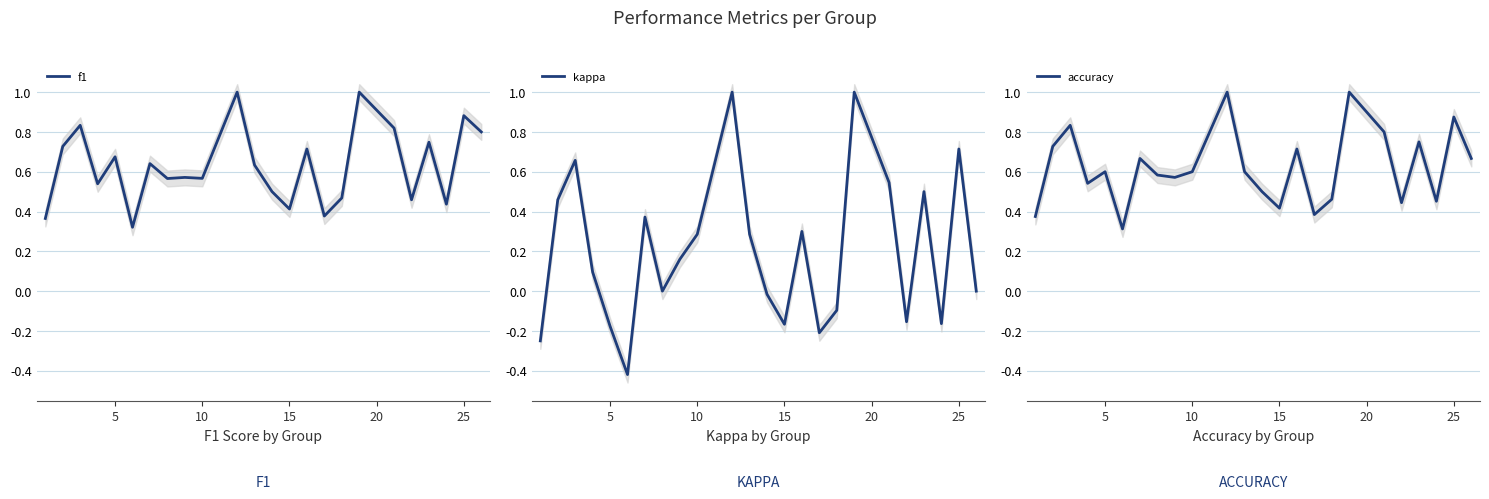

True or false: accuracy and kappa intersect in this chart.

False